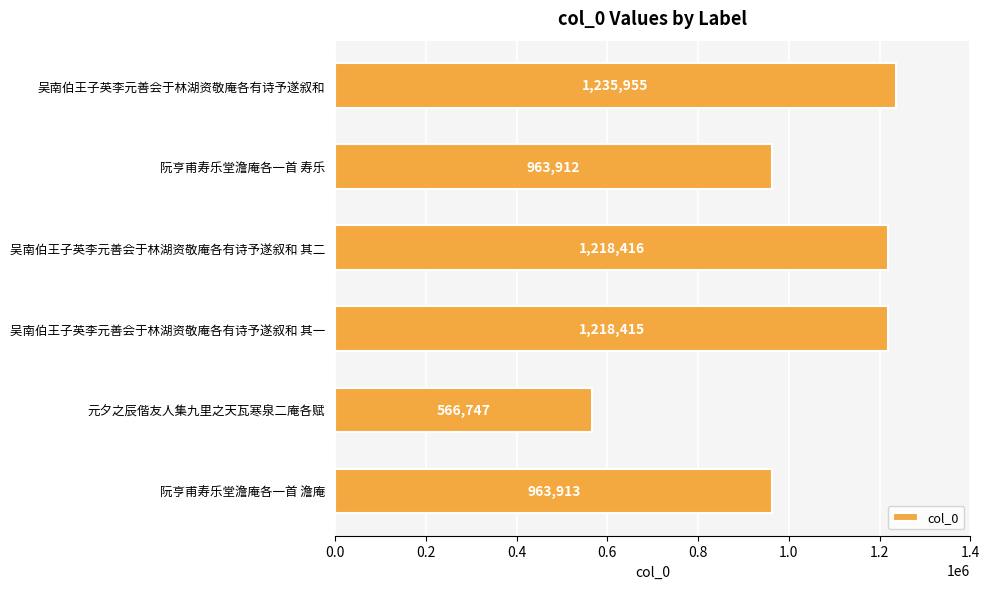

At which category does the chart reach its minimum across all series?

元夕之辰偕友人集九里之天瓦寒泉二庵各赋